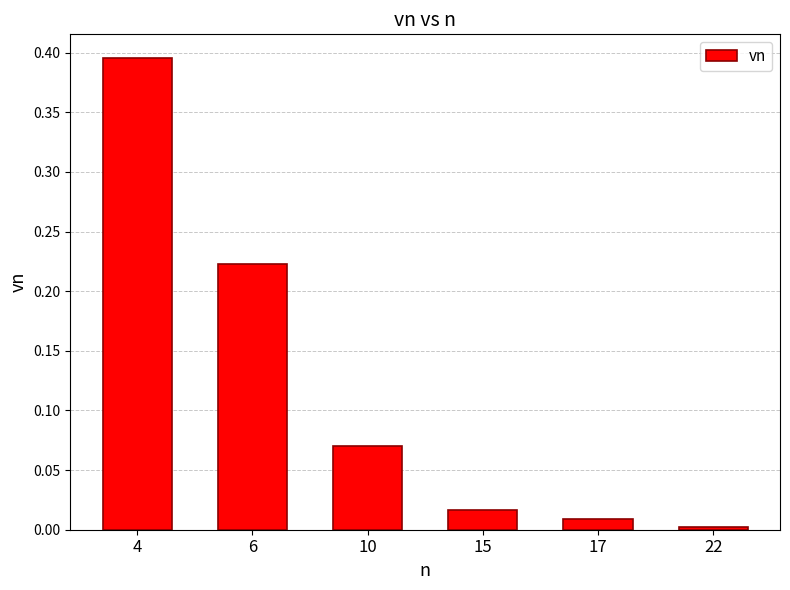

How many data points does each series have?

6